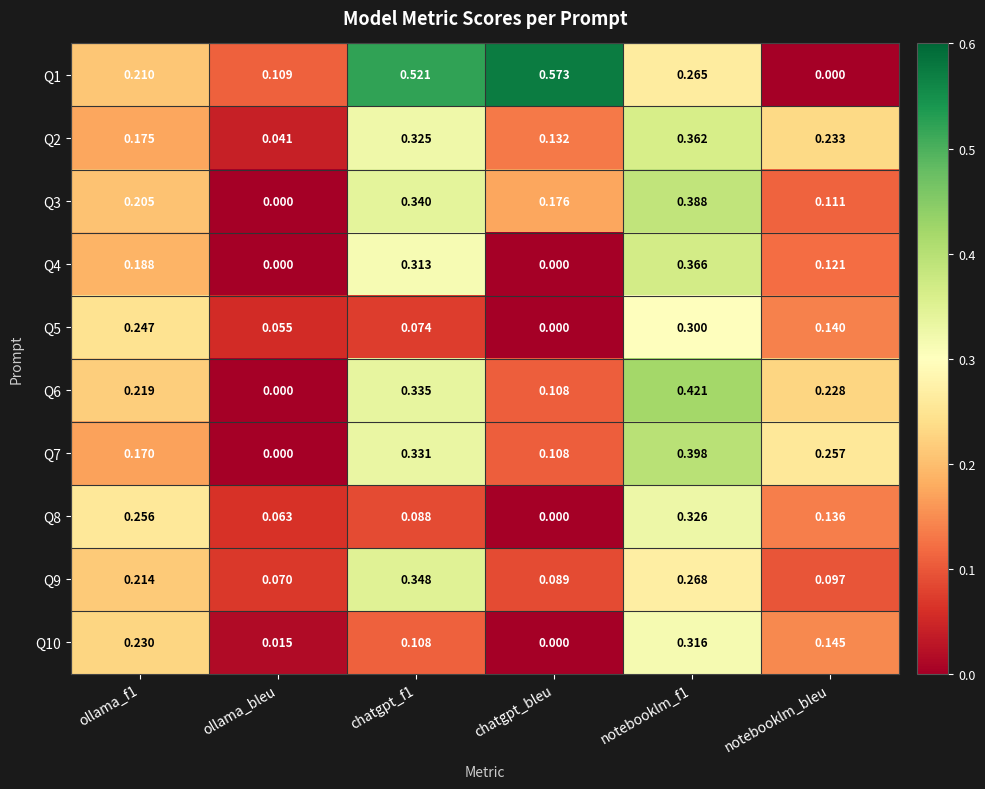

Is the value of Q2 at ollama_f1 greater than the value of Q4 at notebooklm_bleu?

Yes